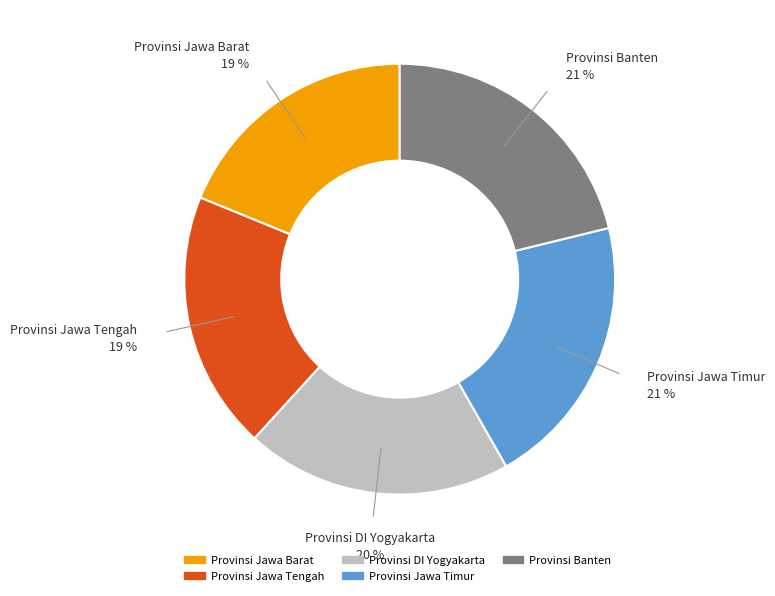

Is it true that Provinsi Jawa Tengah is 7% of the pie?

False